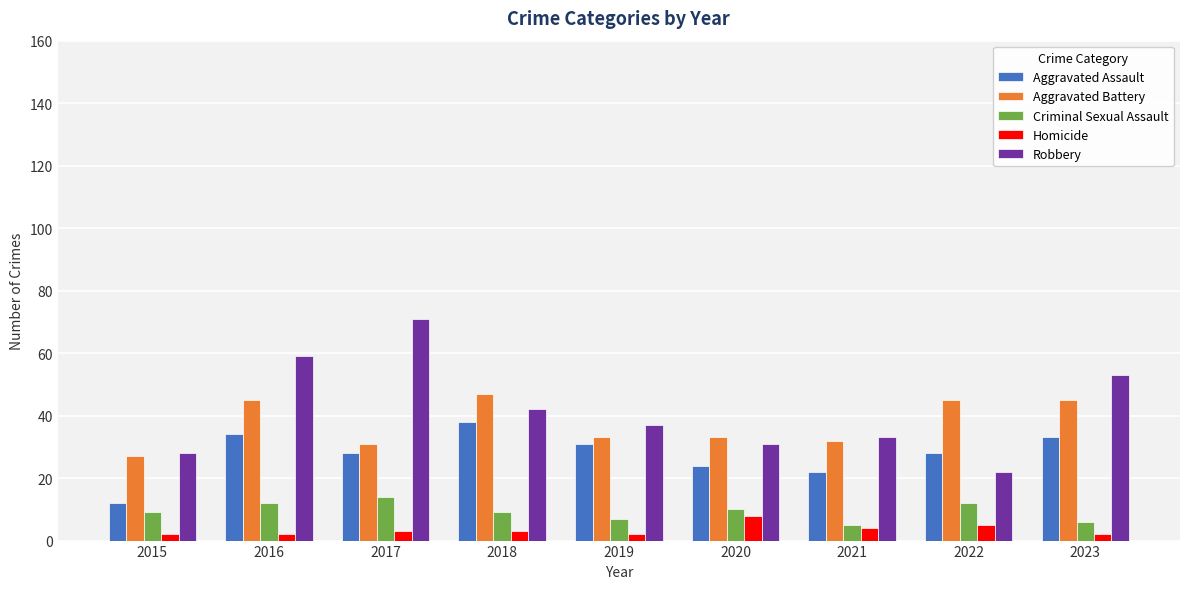

What is the difference between the maximum and minimum values in the Robbery series?

49